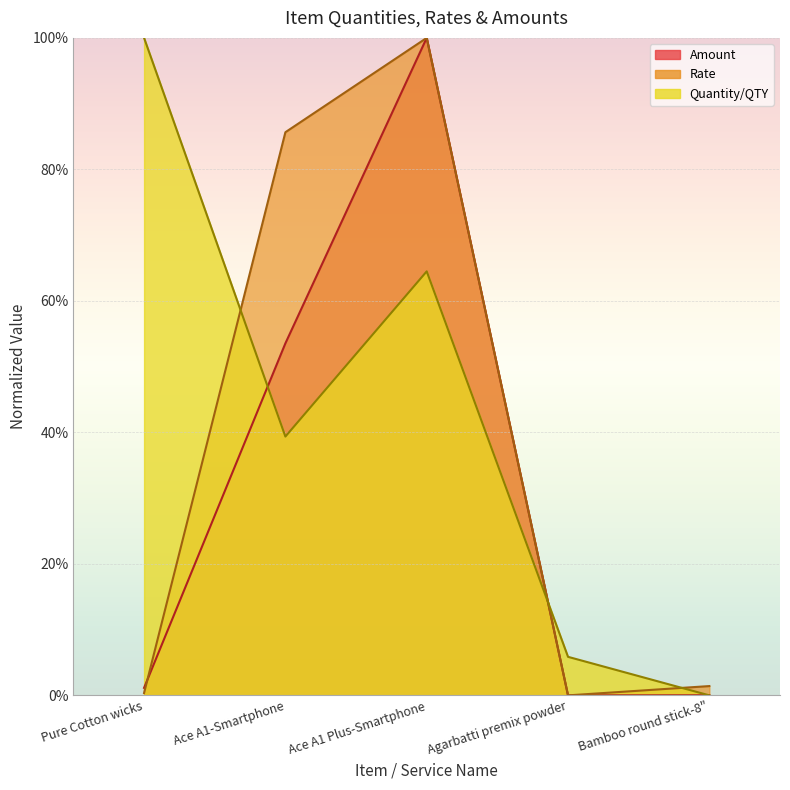

What is the difference between the maximum and minimum values in the Amount series?

1.0